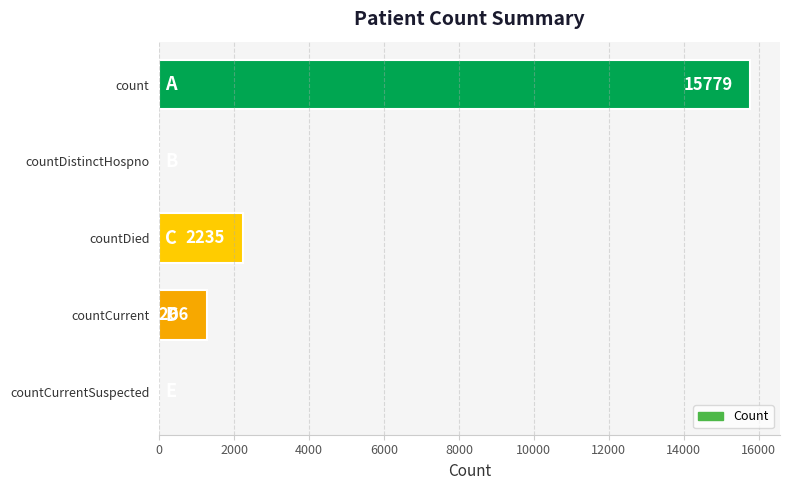

At which label is the value closest to 7889?

countDied